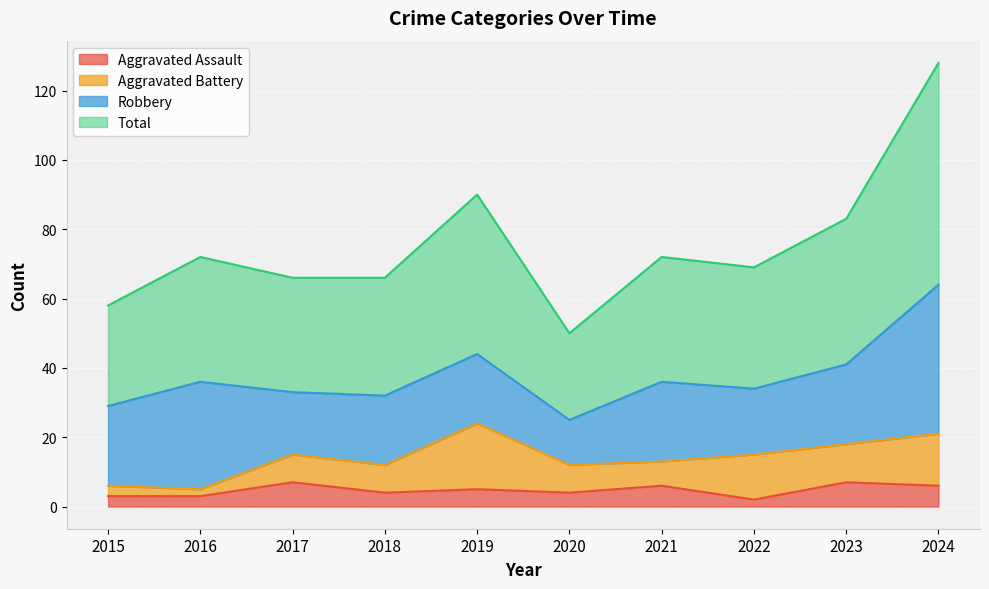

Does the chart display data point markers on the line(s)?

No